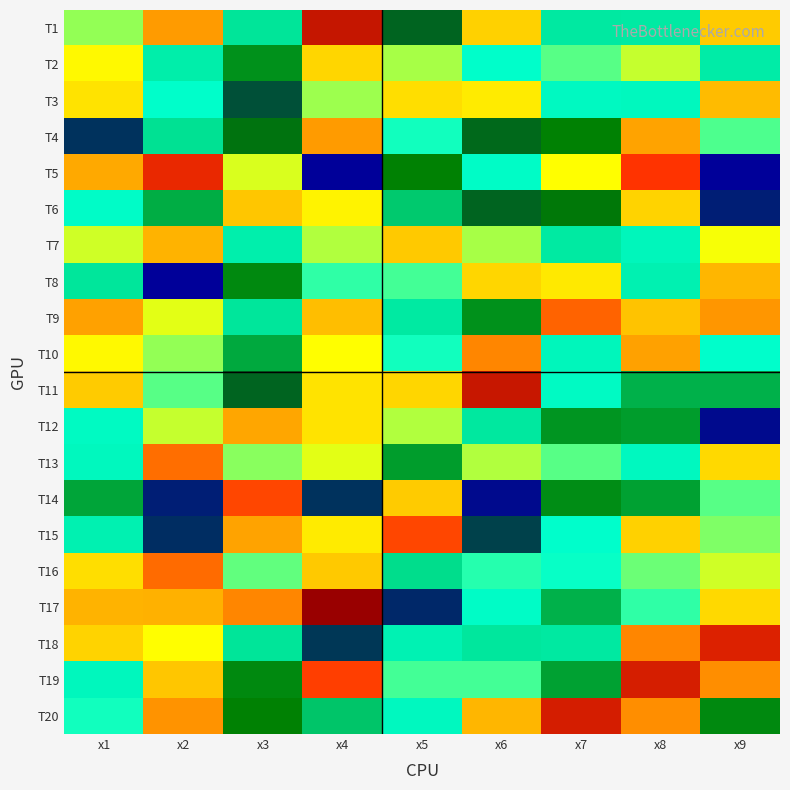

How many series are shown in this chart?

20